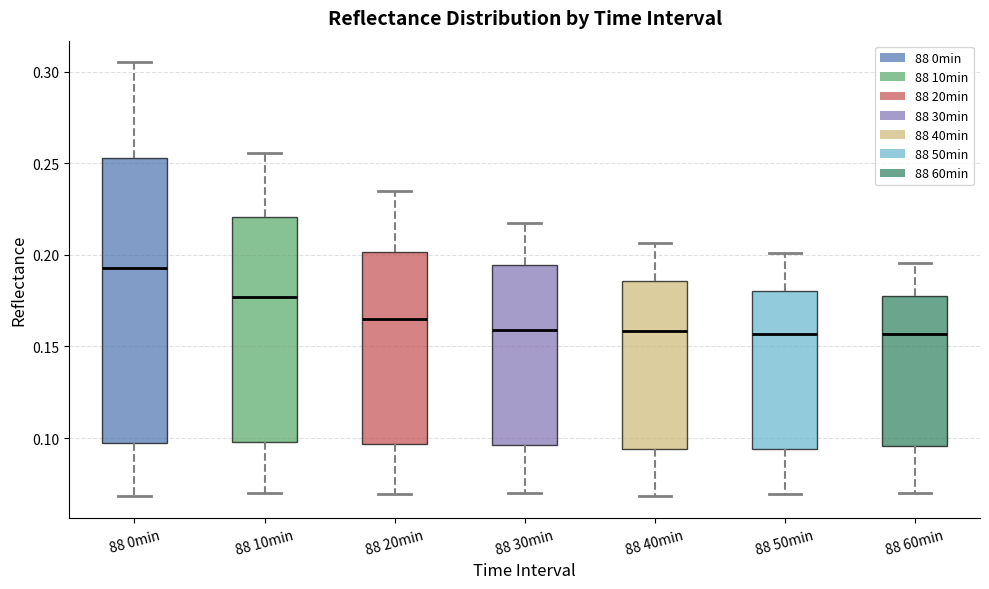

Where does the upper whisker of the box for 88 0min end on the y-axis? The values are not printed on the chart, so give them approximately, as read against the axis.

0.305